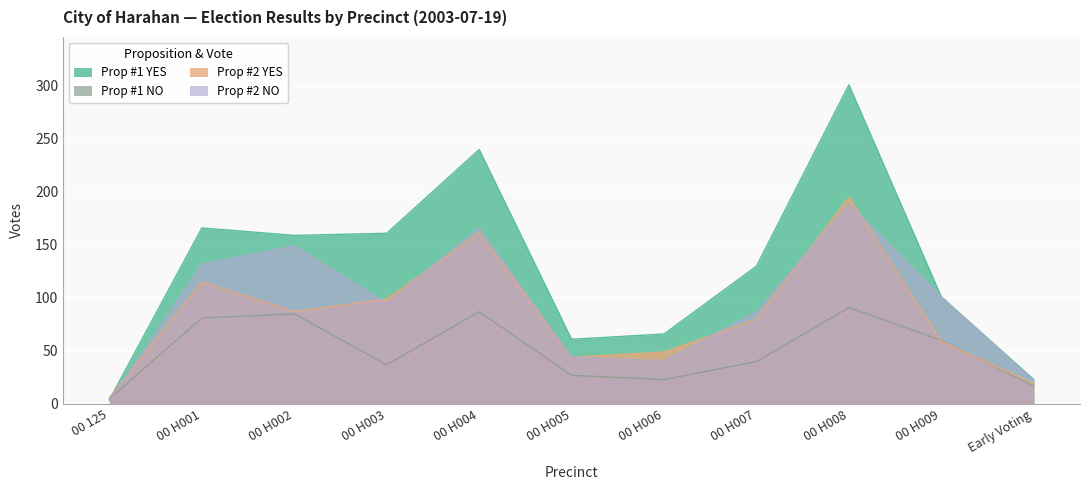

At which category is the sum across all series the highest?

00 H008